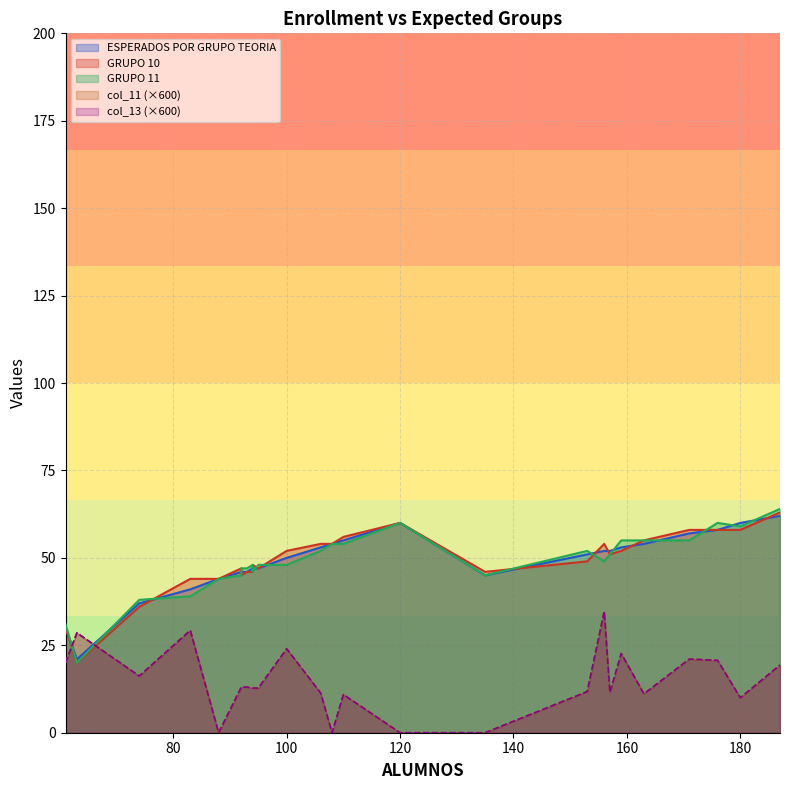

Which series changed the most between 163 and 157?

GRUPO 10